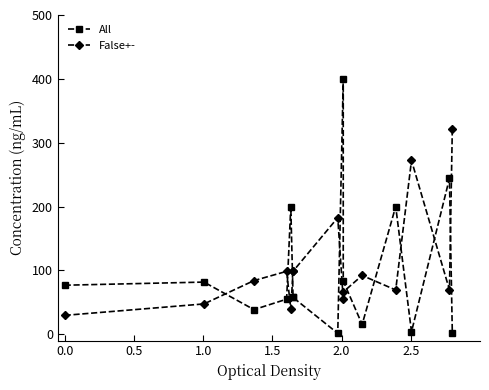

What are all the series names shown in the legend?

All, False+-